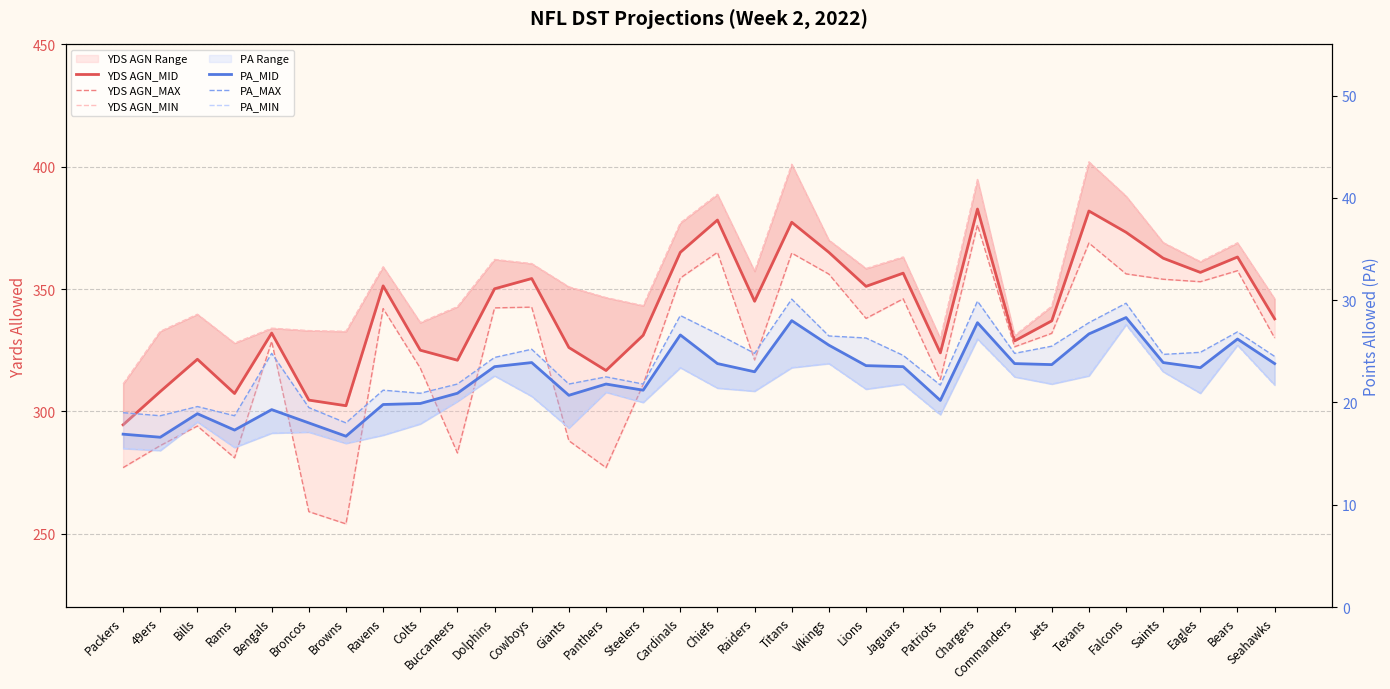

What is the difference between the maximum and minimum values in the PA_MIN series?

12.3